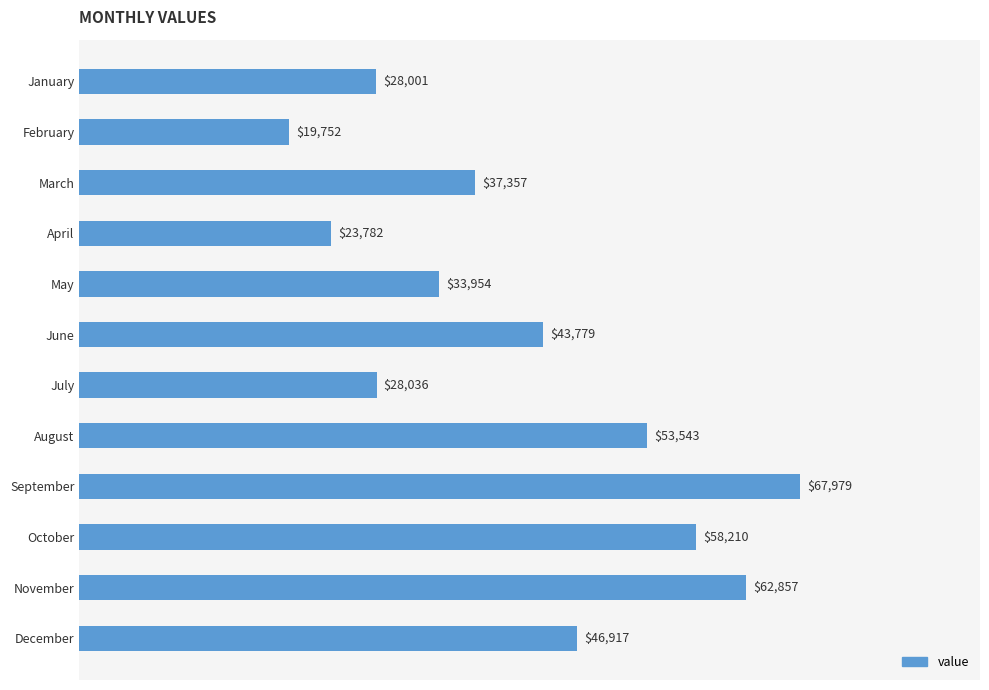

Is it true that the value at October is 38009.1?

False